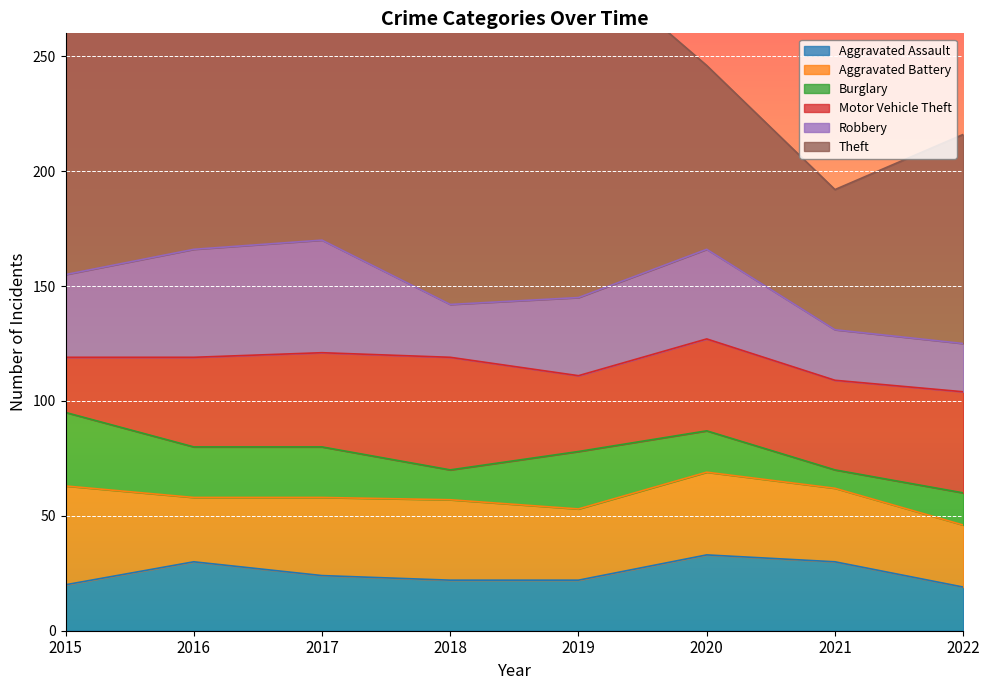

How many values in the Aggravated Battery series exceed 34?

3